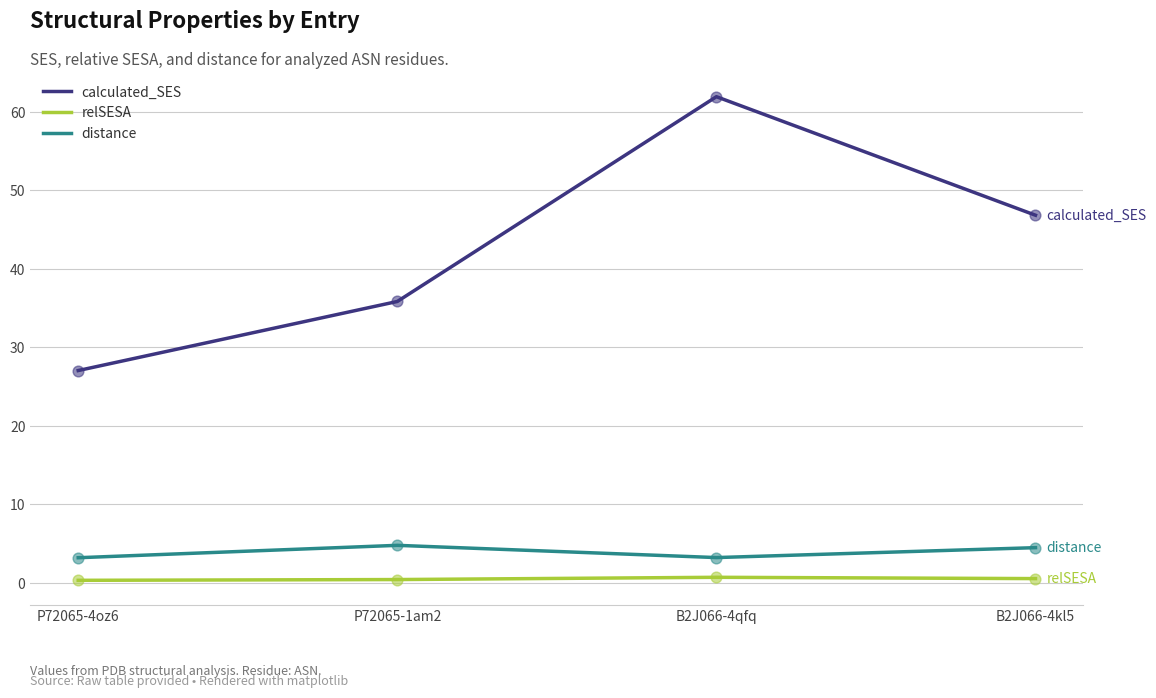

What is the total value across all series at B2J066-4qfq?

65.8